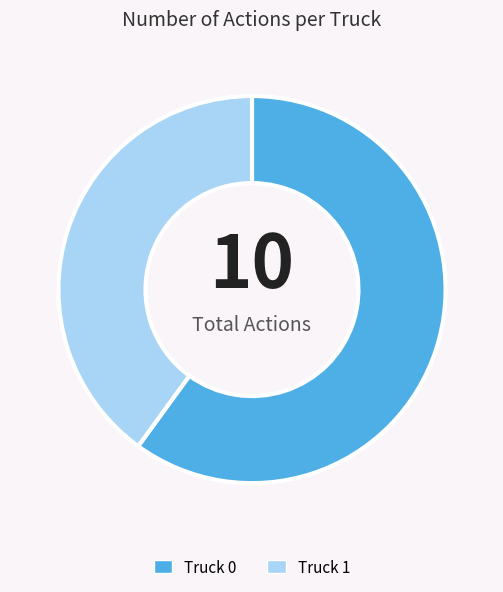

What is the largest slice in the pie chart?

Truck 0